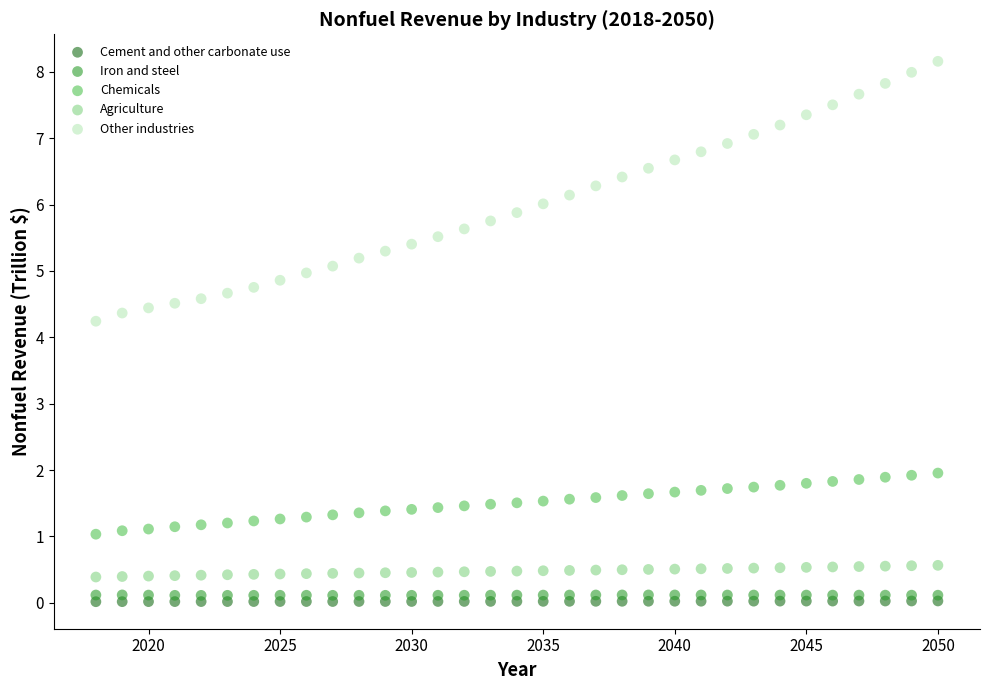

Across all series, what Y value is closest to 4?

4.2